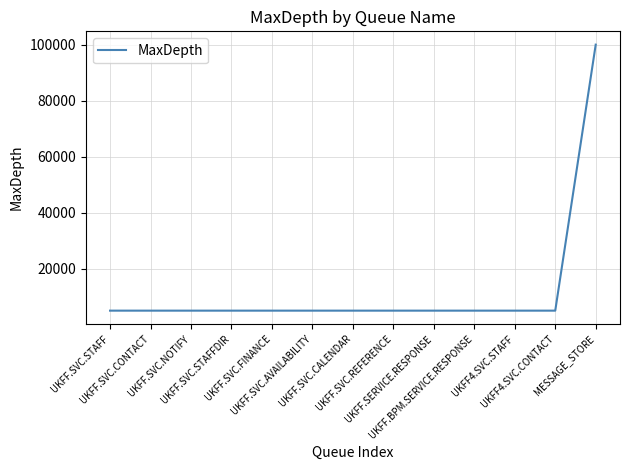

What is the maximum value shown in the chart?

100000